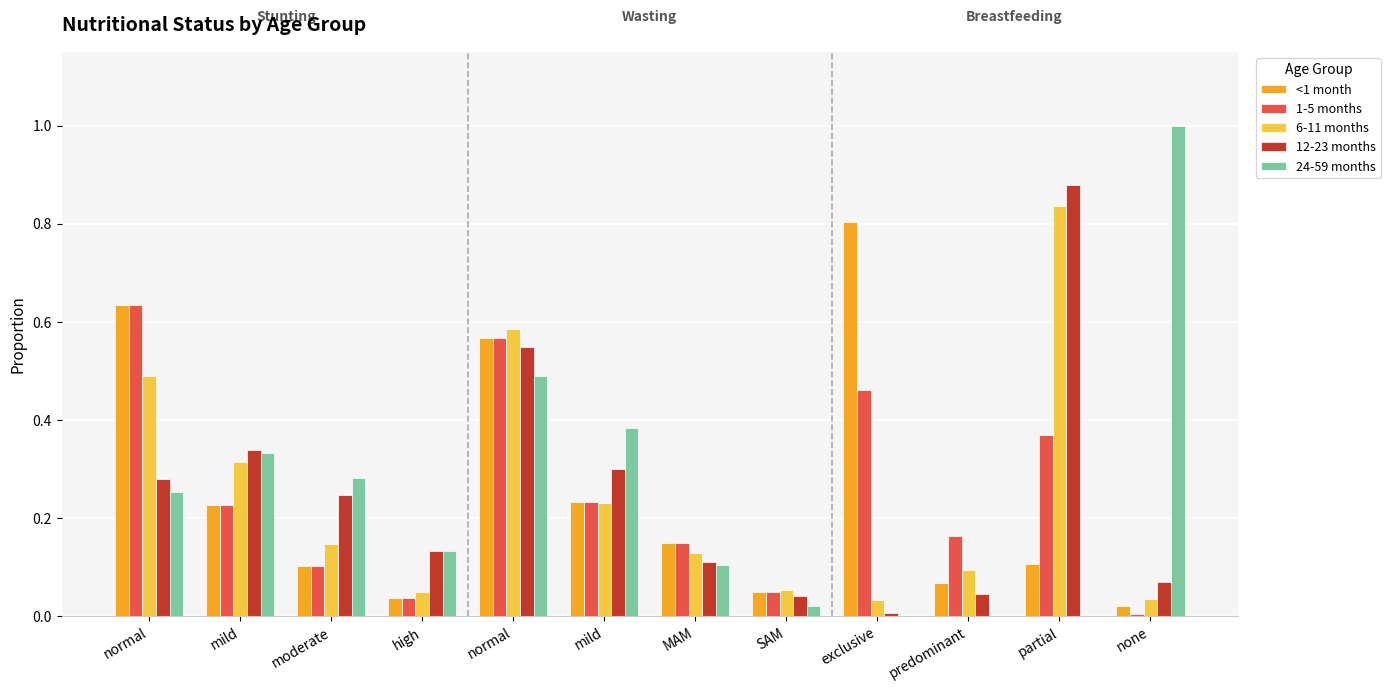

What is the sum of the <1 month values at SAM and mild?

0.3